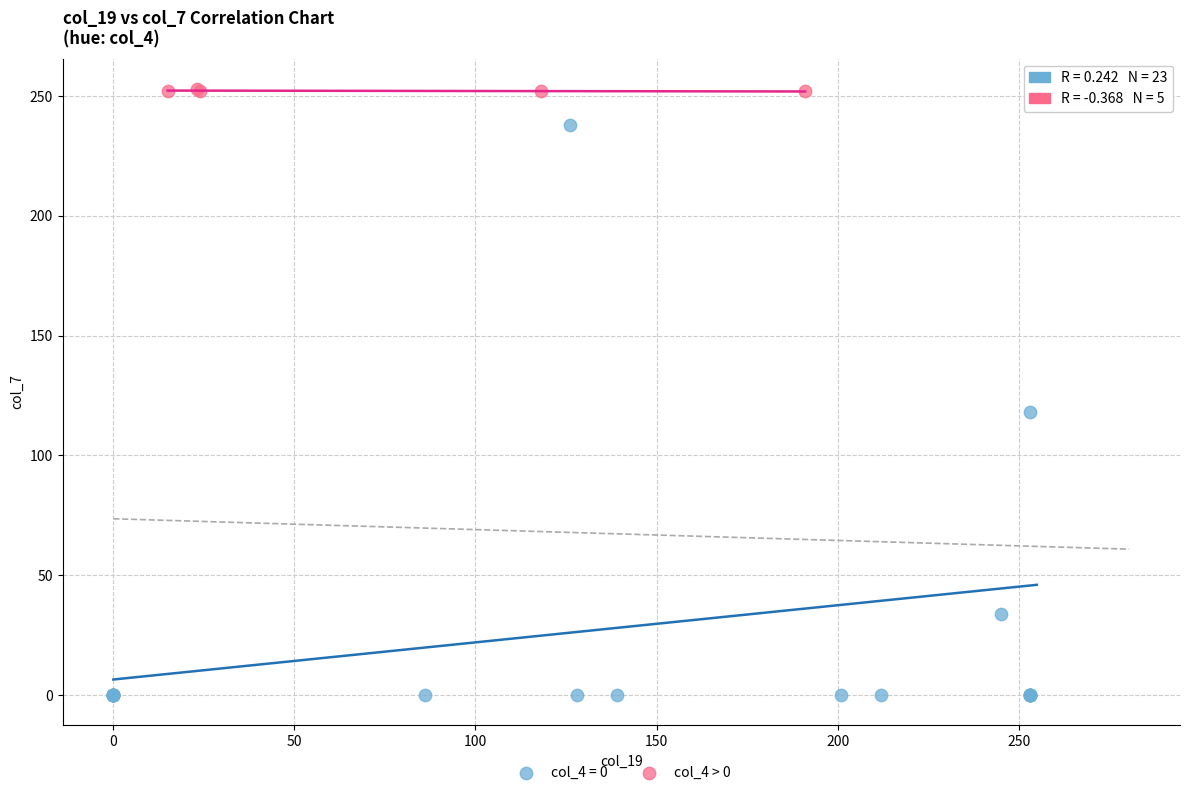

Which series contains the lowest Y value?

col_4 = 0